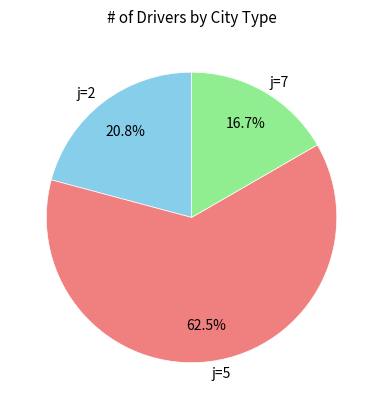

Rank the categories by value from lowest to highest.

j=7, j=2, j=5